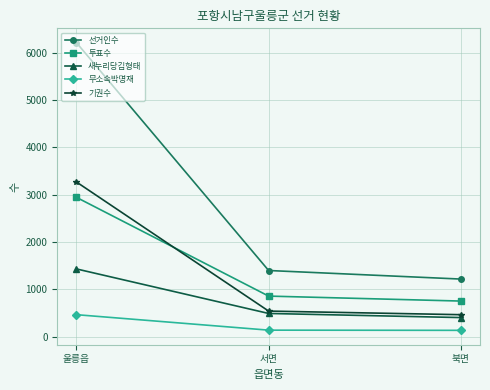

Which series has the largest total across all categories?

선거인수